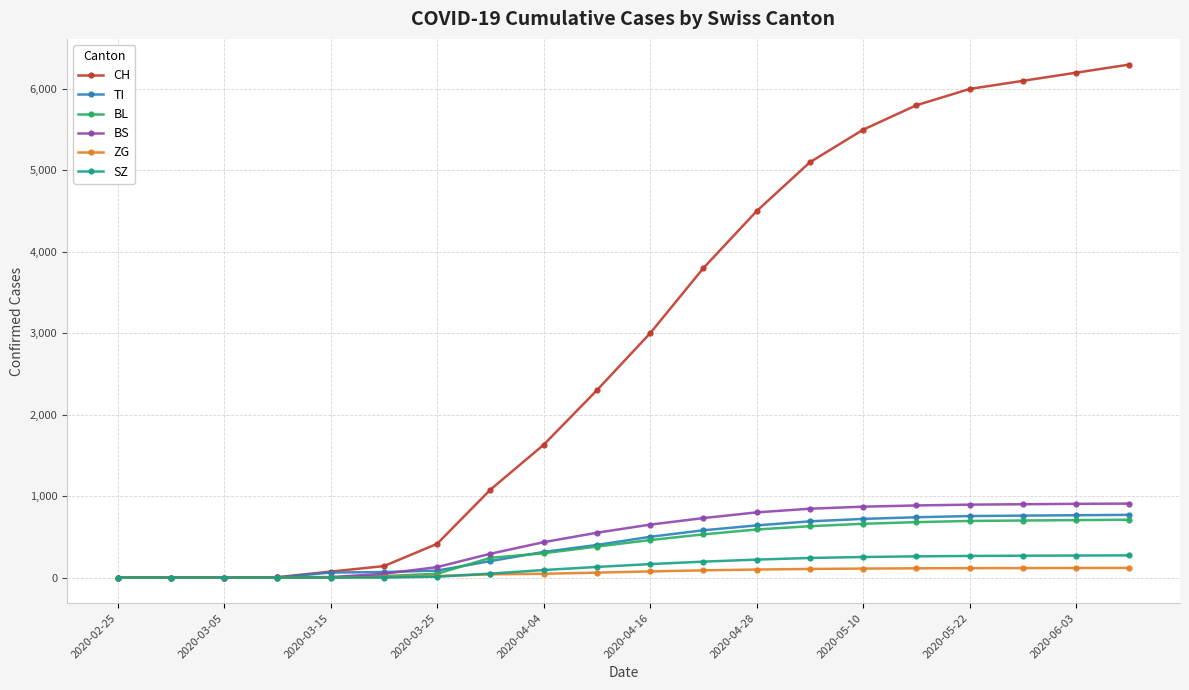

What is the value of the SZ point at the 17th from the left?

265